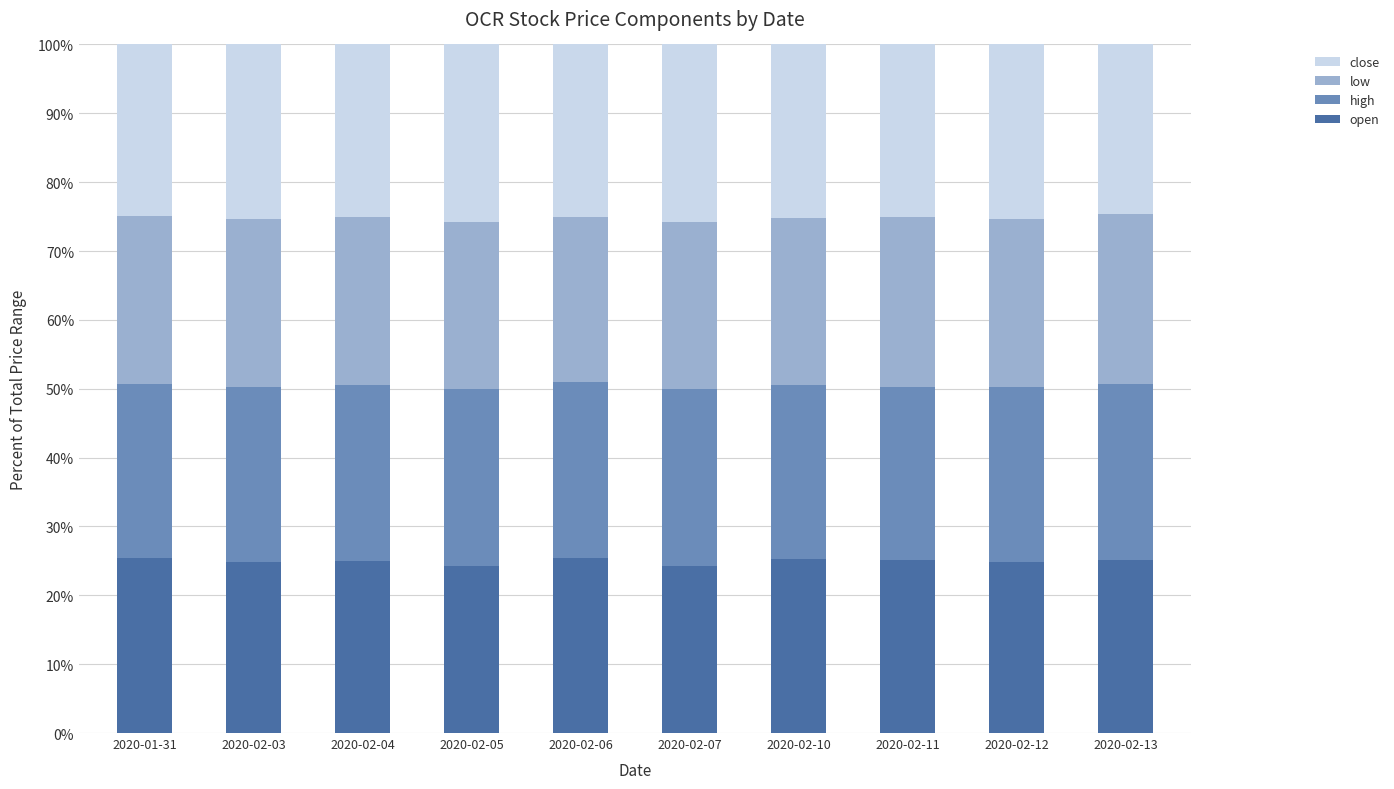

What is the total value across all series at 2020-02-06?

100.0